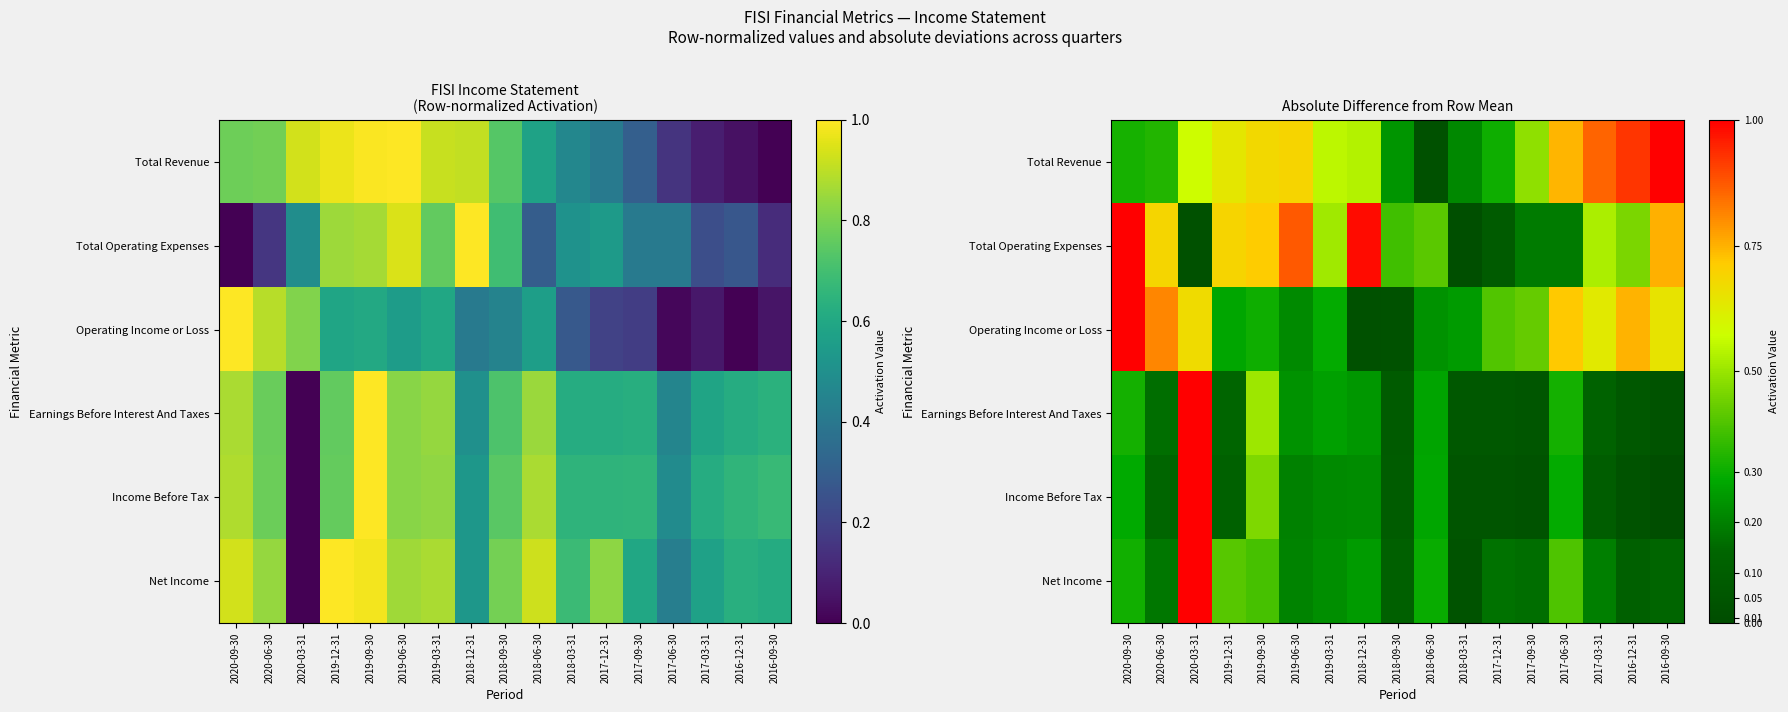

The value of Income Before Tax at 2018-09-30 is 0.1. True or false?

True